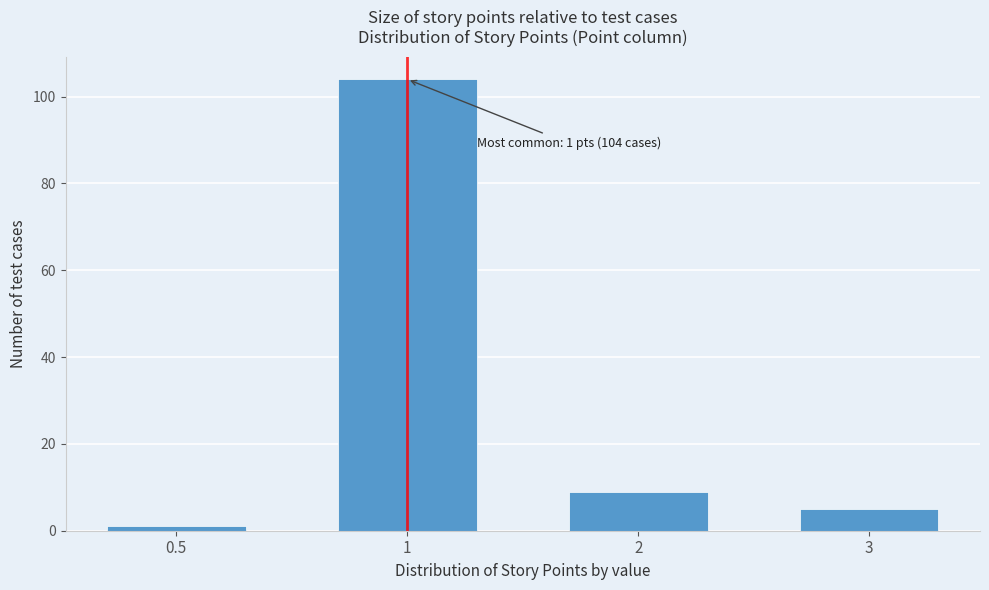

Reading right to left, extract all data points from this chart.

5	9	104	1